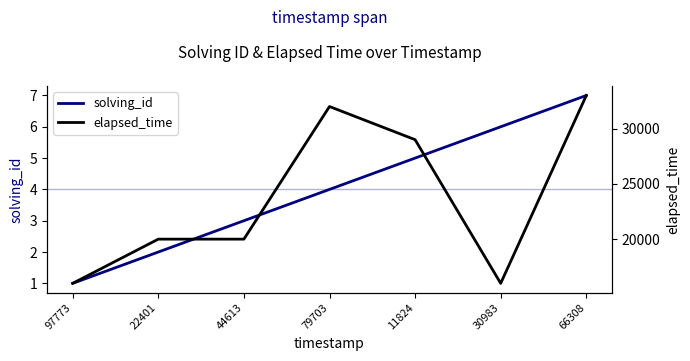

In elapsed_time, how many points are lower than both neighbors (excluding endpoints)?

1